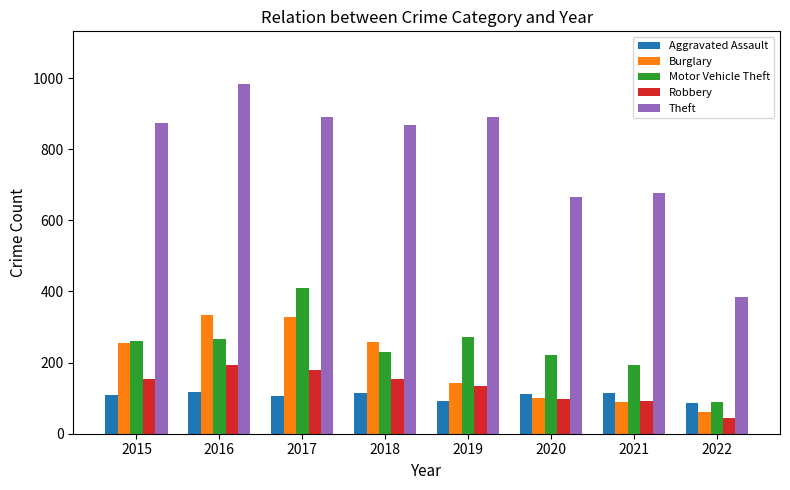

How many groups of bars are there?

8